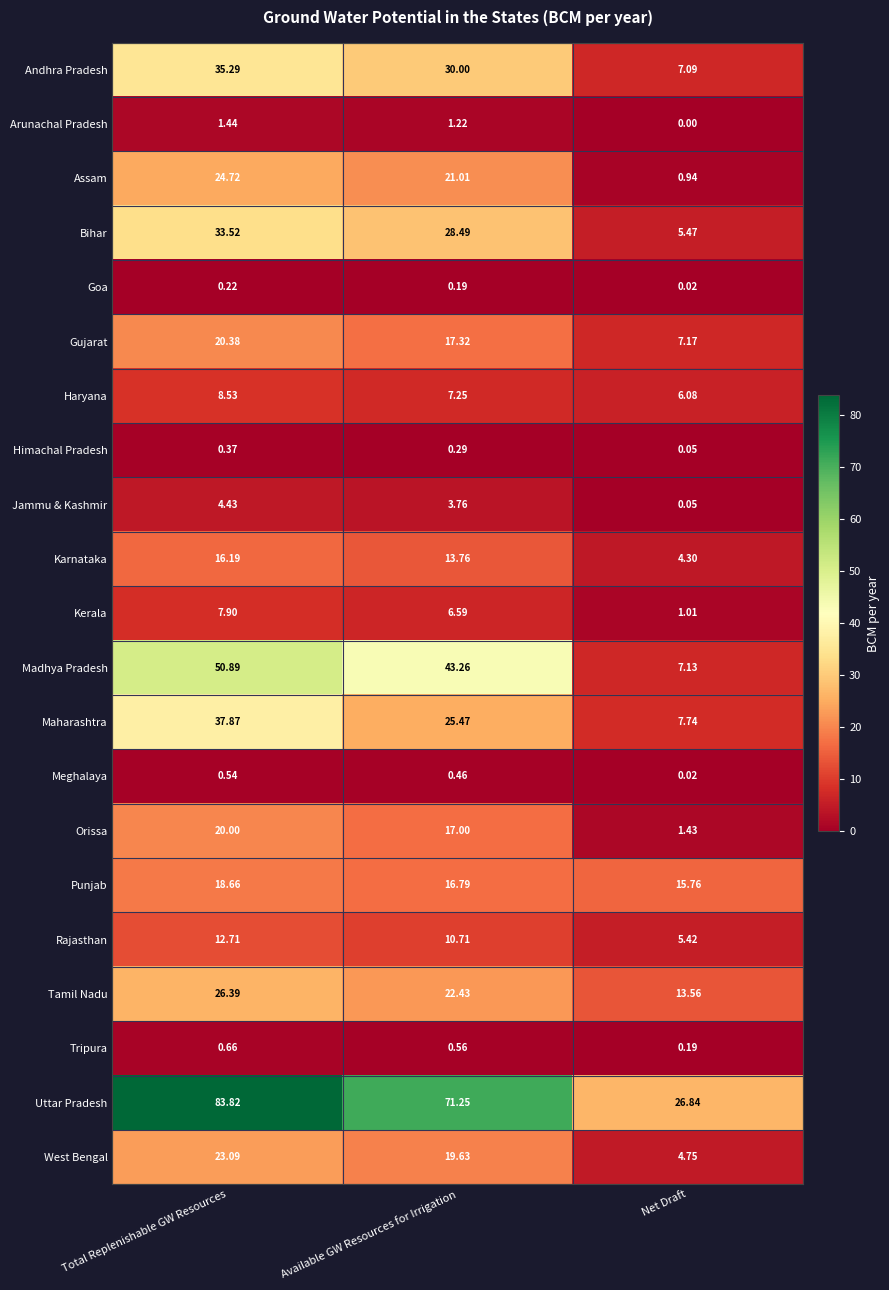

Which label corresponds to the smallest value in the chart?

Net Draft